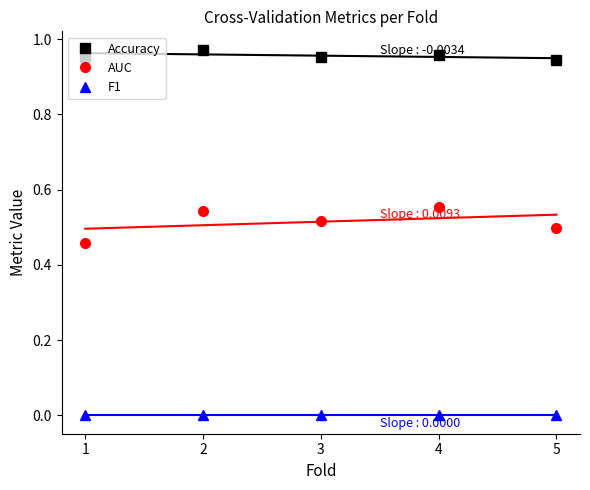

True or false: F1 and Accuracy intersect in this chart.

False